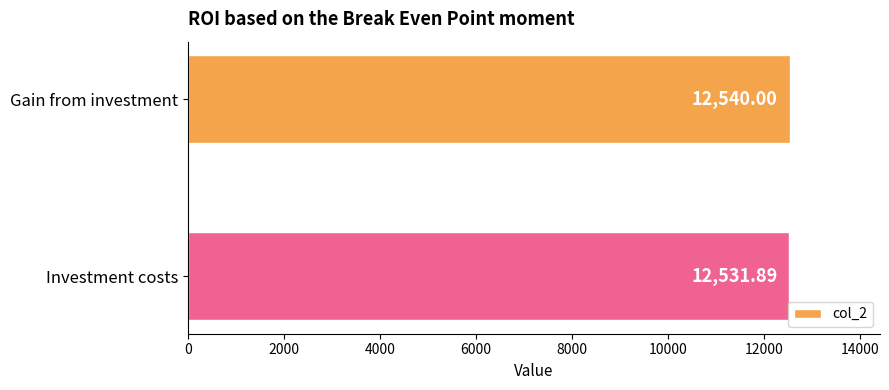

Are the bars horizontal?

Yes